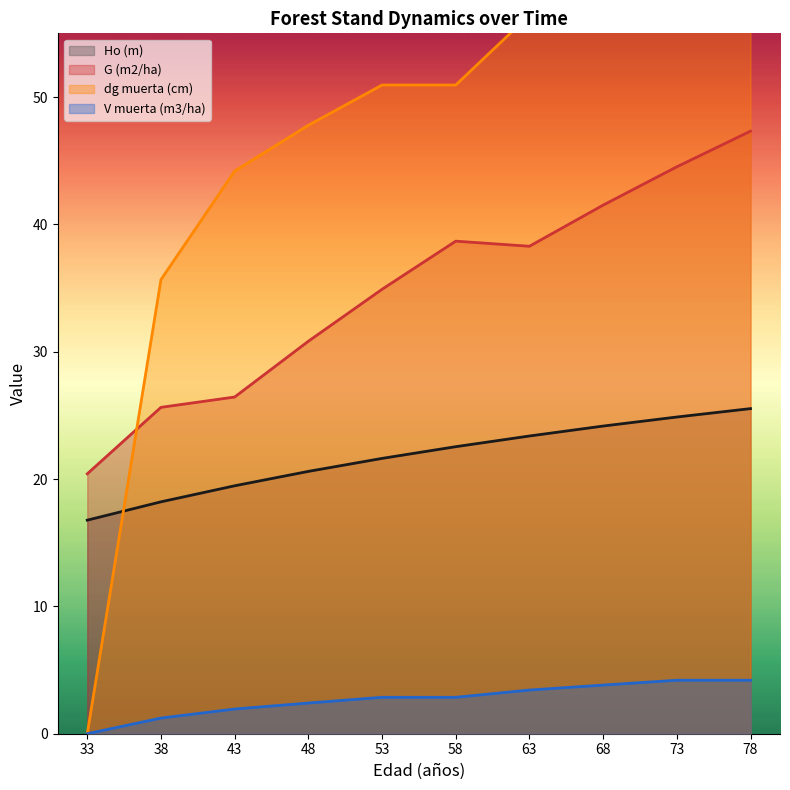

Rank the categories by V muerta (m3/ha) value from lowest to highest.

33, 38, 43, 48, 53, 58, 63, 68, 73, 78